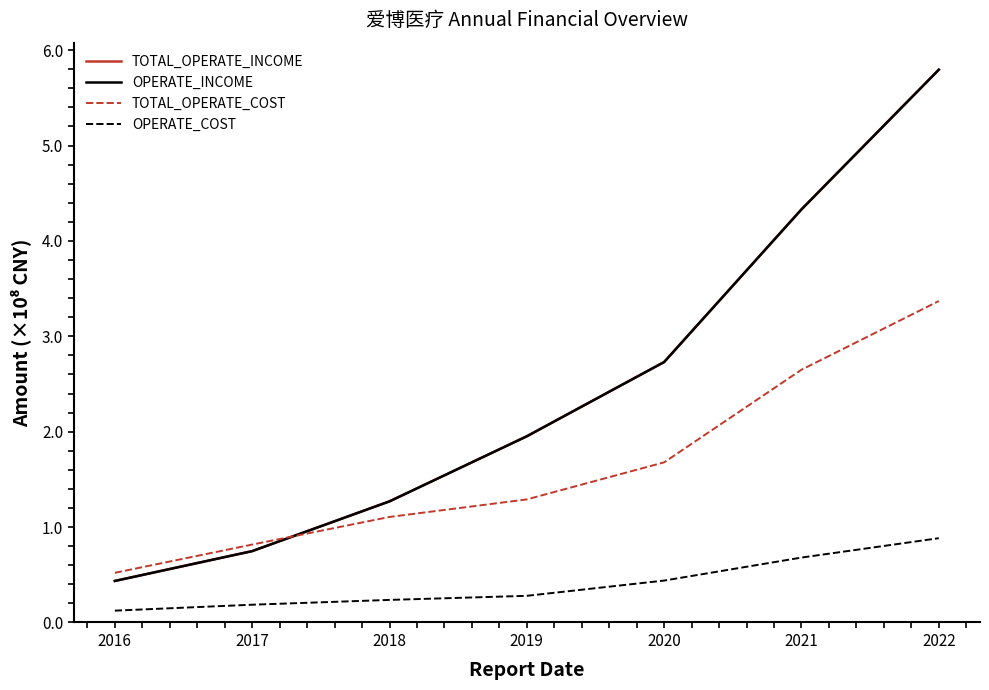

Does the chart have visible grid lines?

No